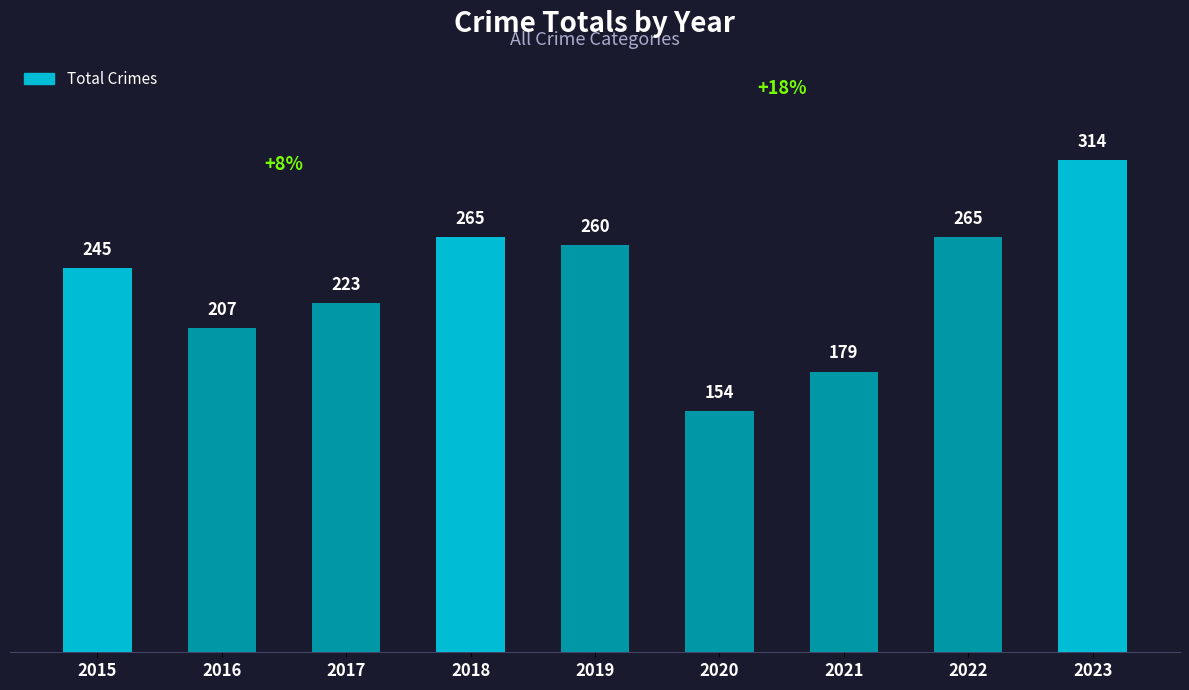

Reading left to right, what are all the values shown in this chart?

245	207	223	265	260	154	179	265	314